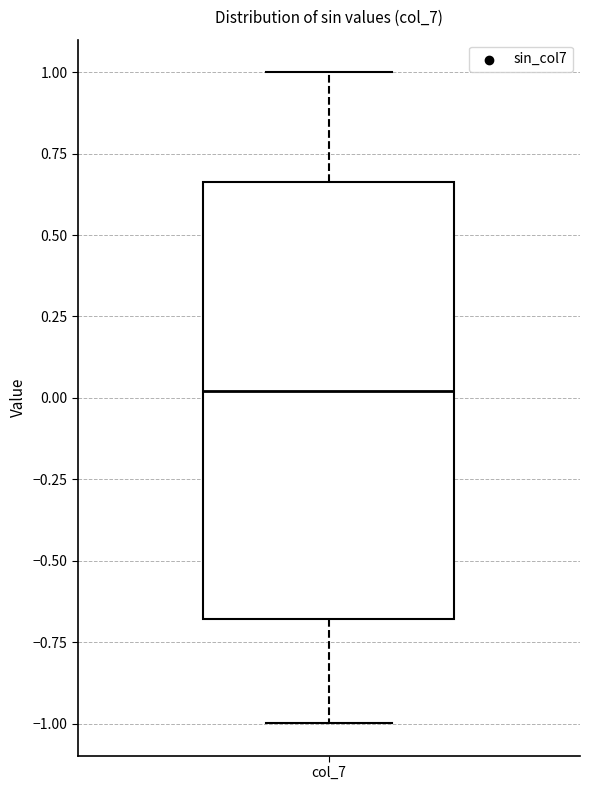

Transcribe this box plot: give where the median line is, the range the box spans, and where the two whiskers end, as read against the y-axis. The values are not printed on the chart, so give them approximately, as read against the axis.

median 0.00, box -0.70 to 0.65, whiskers -1.00 to 1.00